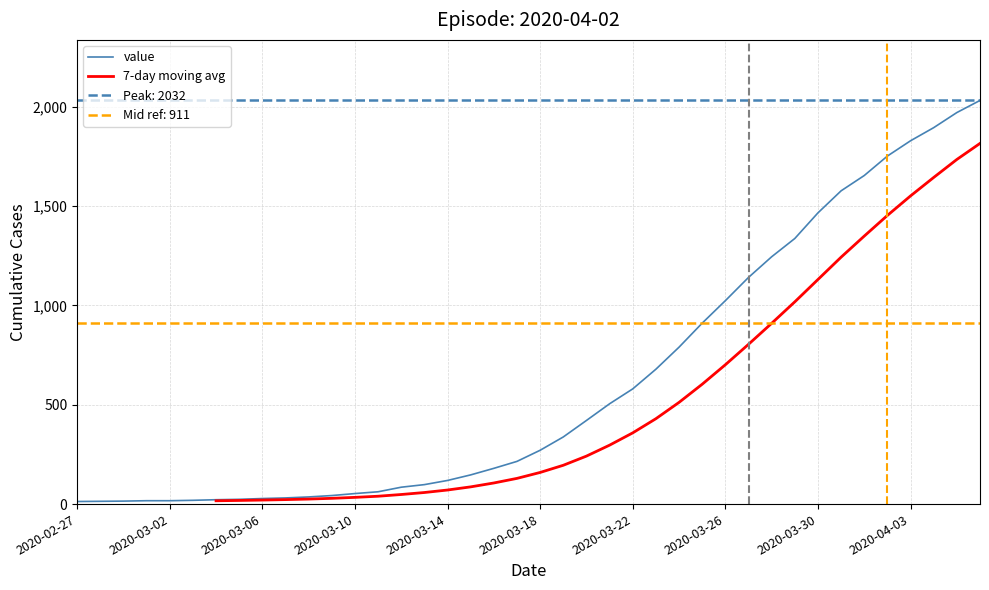

Is it true that the value at 2020-02-27 is 6?

False